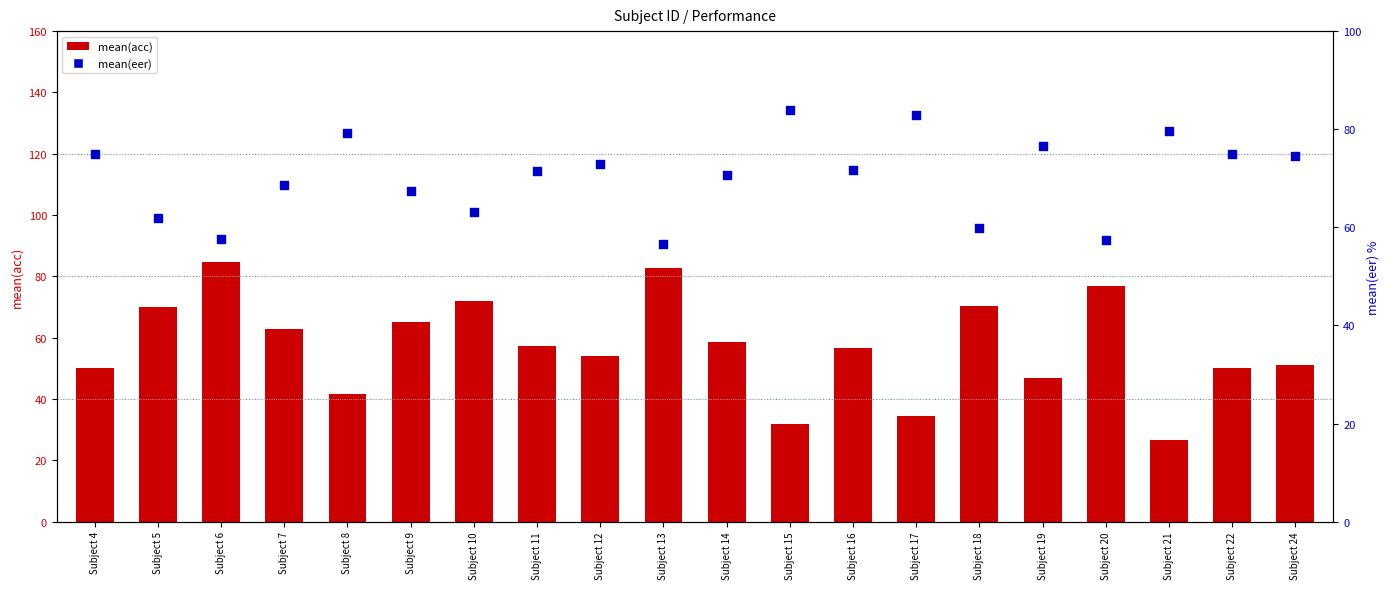

Is the value of mean(acc) at Subject 4 greater than the value of mean(eer) at Subject 11?

No